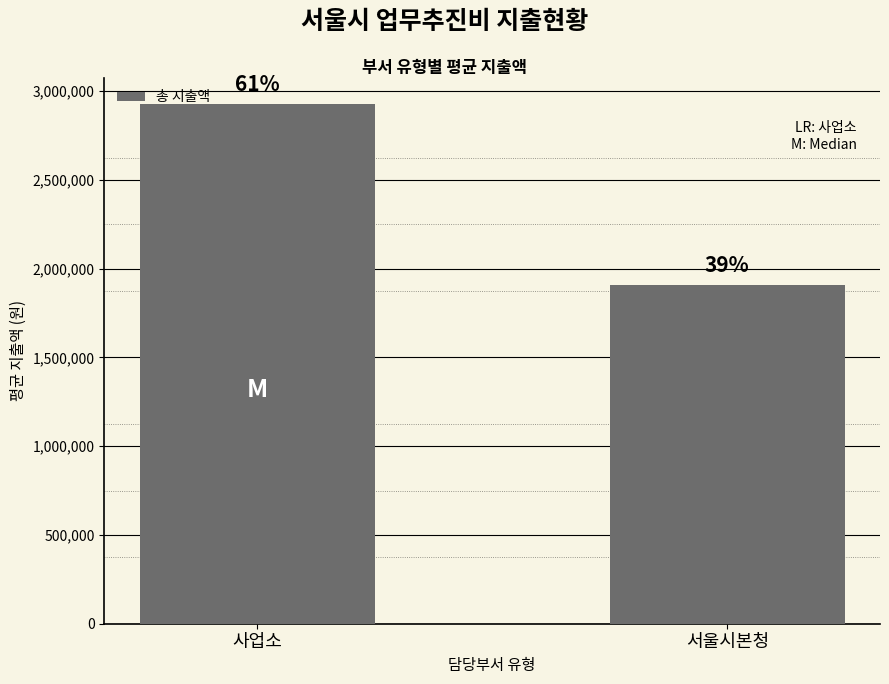

What is the label of the 1st bar from the left?

사업소